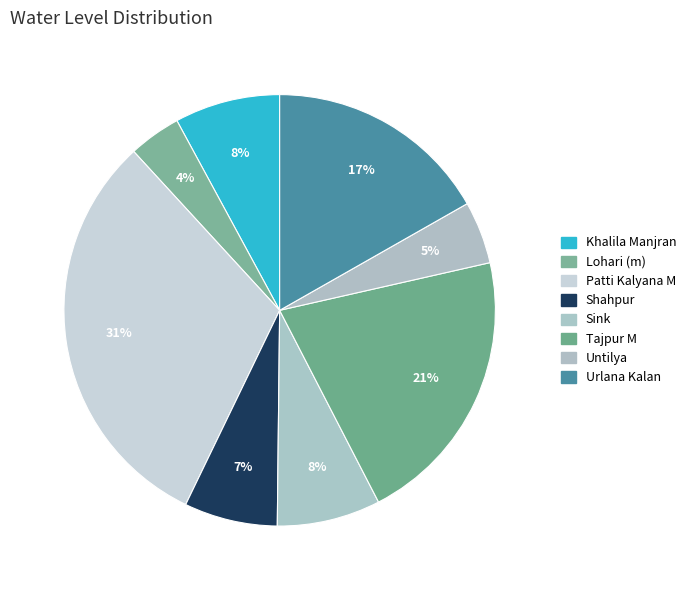

How many slices are in this pie chart?

8